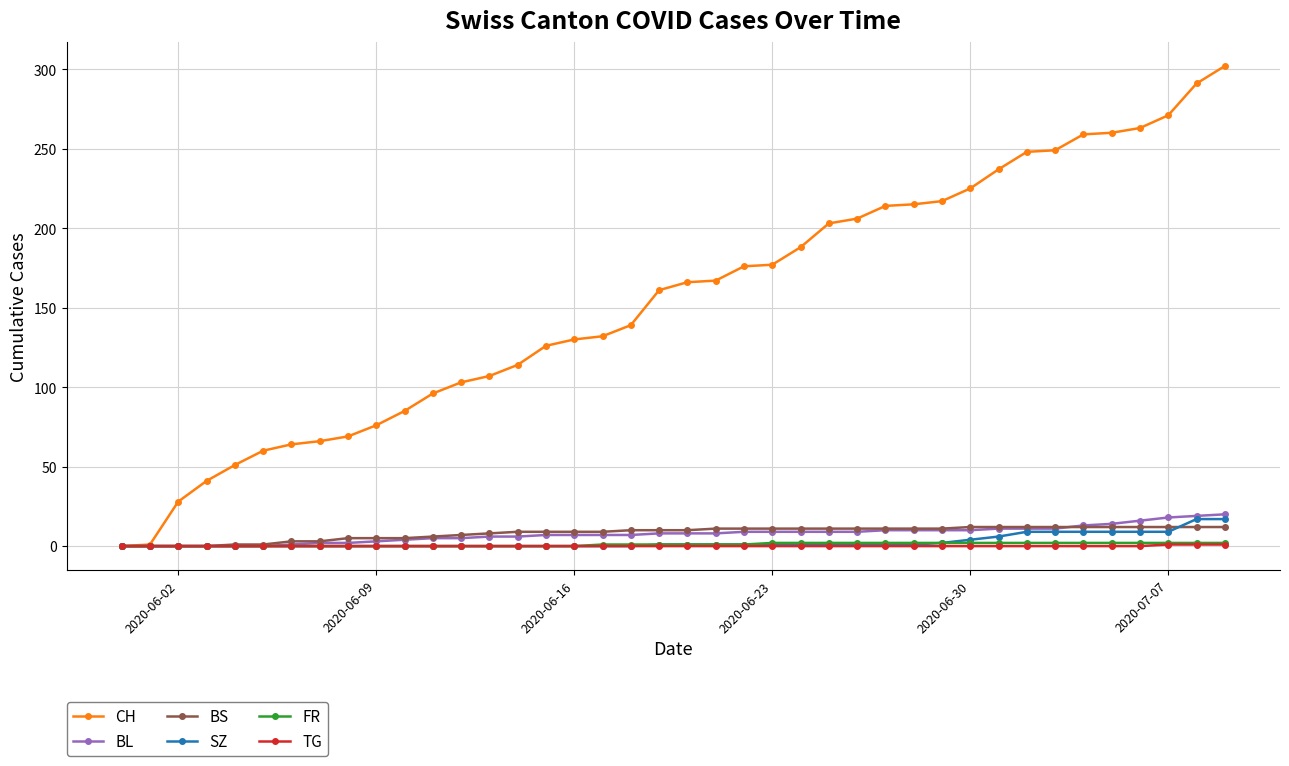

What is the highest value of the BS series?

12